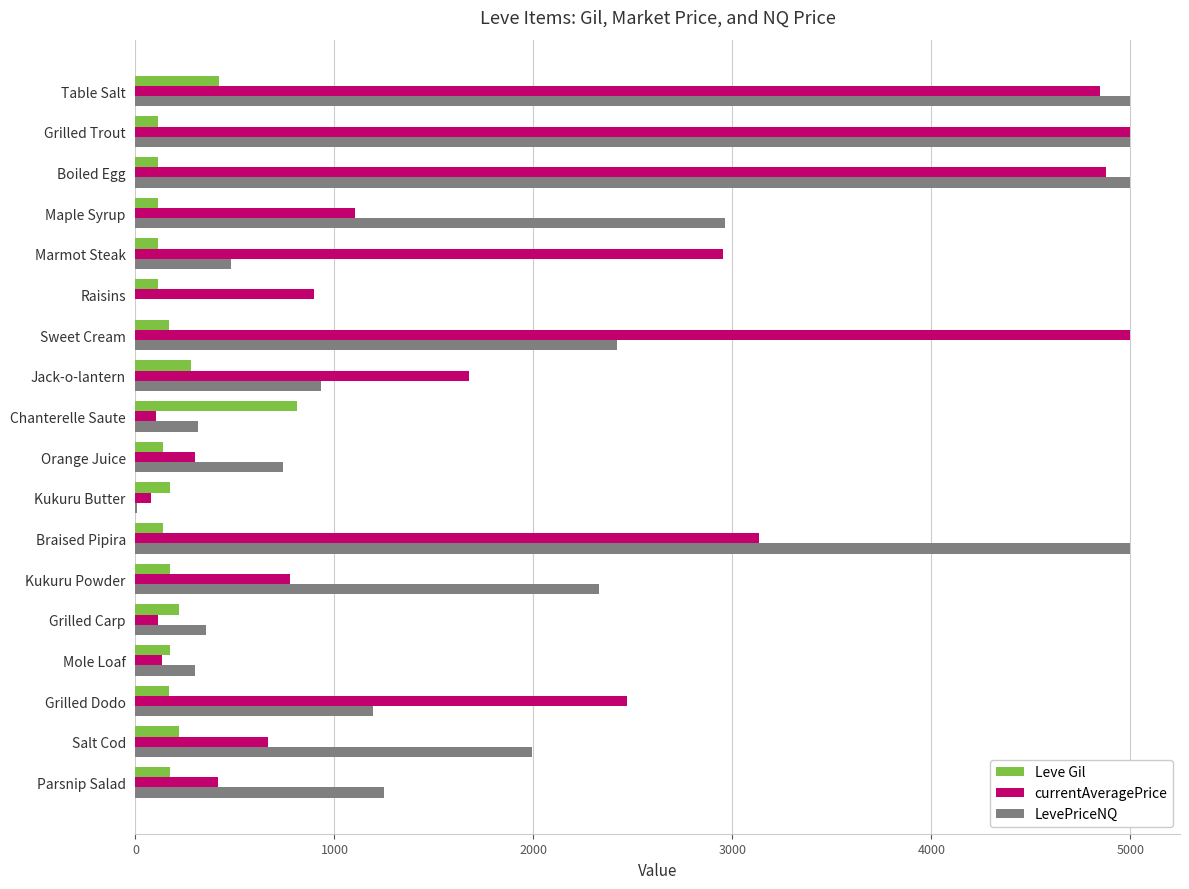

The value of LevePriceNQ at Parsnip Salad is 1248.0. True or false?

True